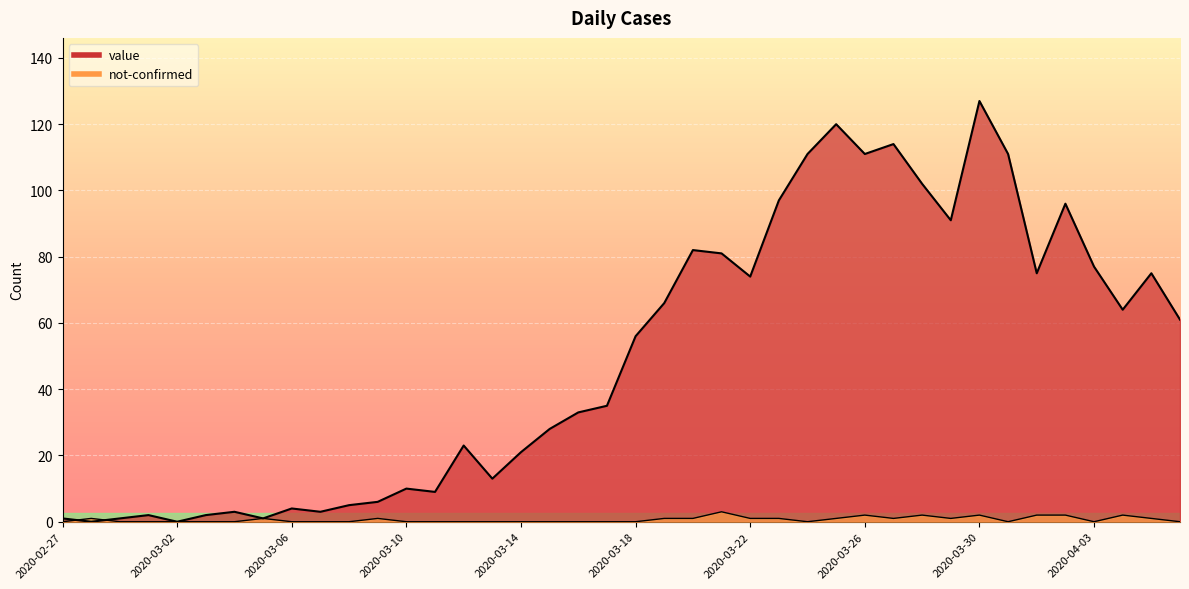

Rank the series by their maximum value, from lowest to highest.

not-confirmed, value